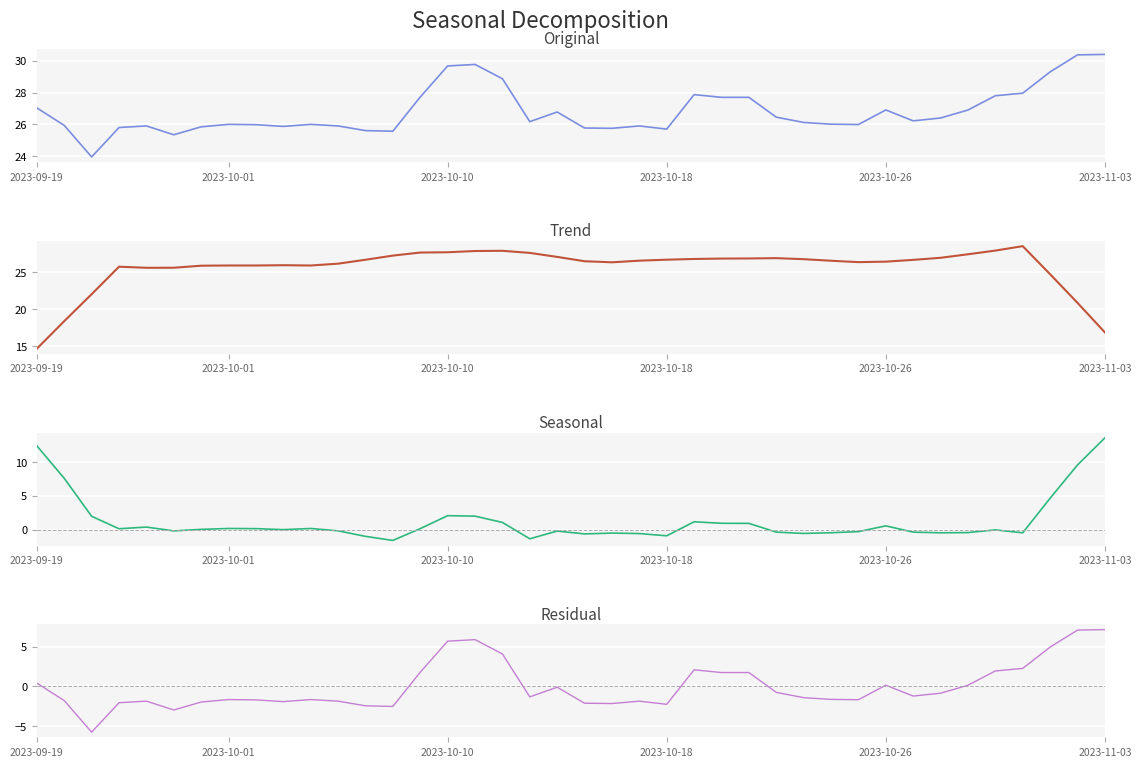

What is the difference between the maximum and second lowest values in the Residual series?

10.1